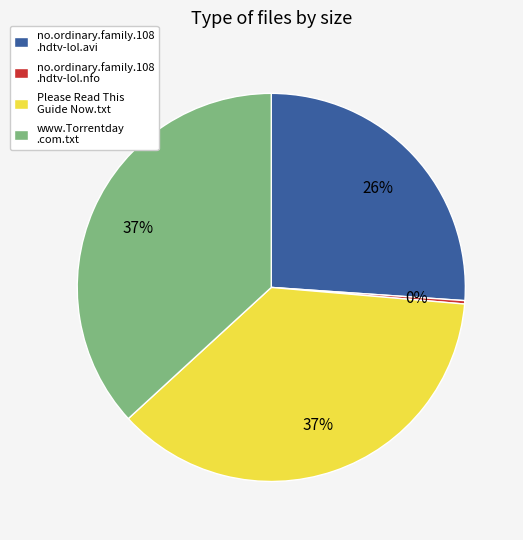

How many segments does this pie chart have?

4